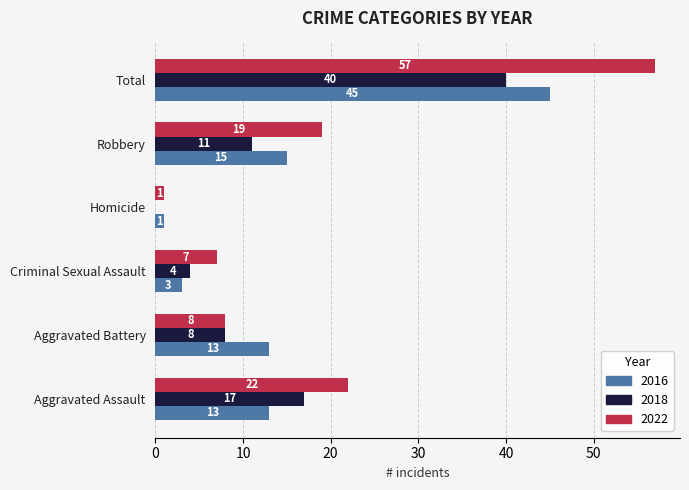

Which series changed the most between Robbery and Total?

2022